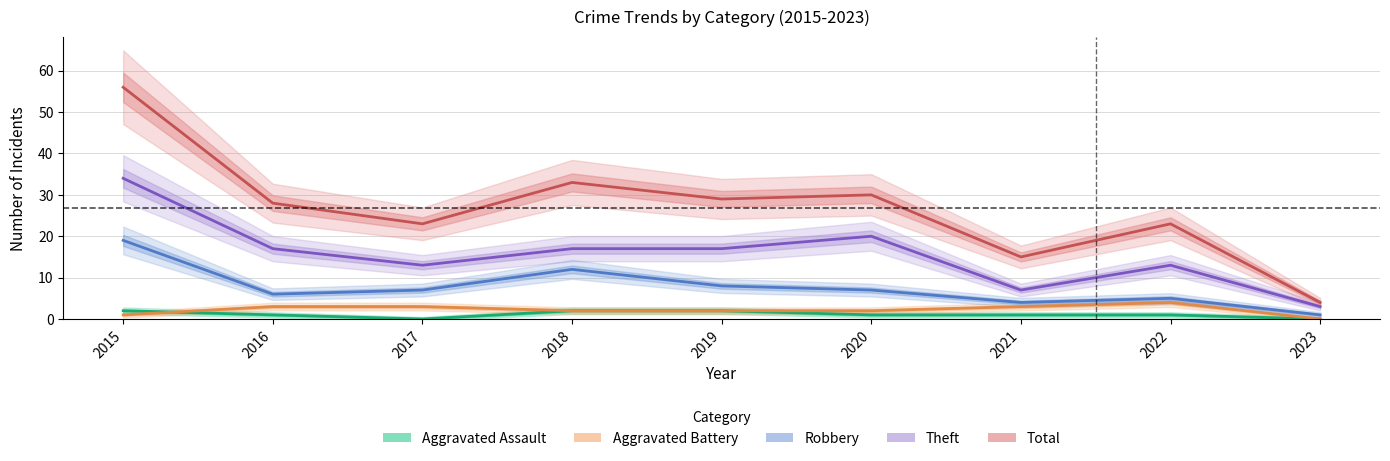

Where is the first local minimum for Aggravated Assault?

2017